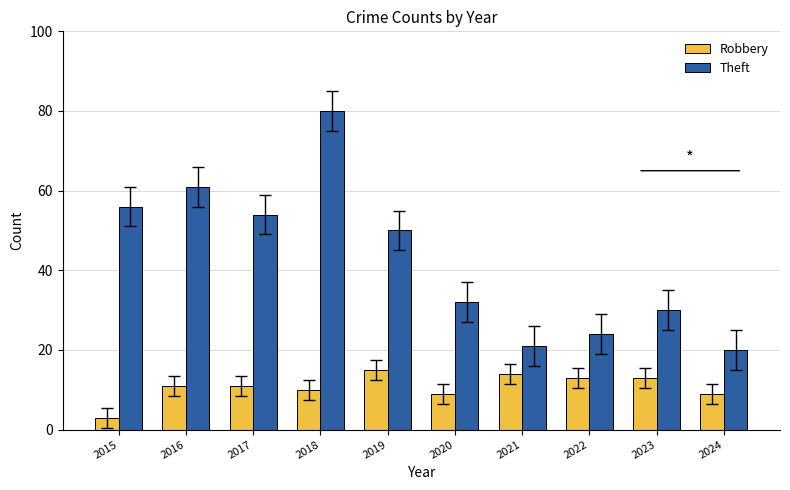

Rank the series by their average value, from lowest to highest.

Robbery, Theft